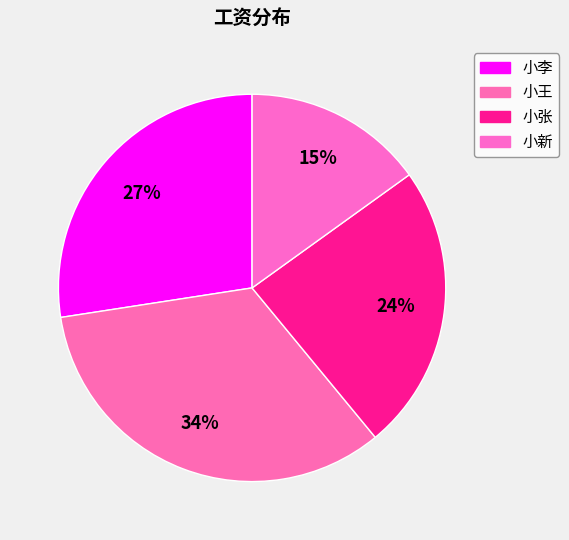

To the nearest percent, what is the average slice percentage?

25%